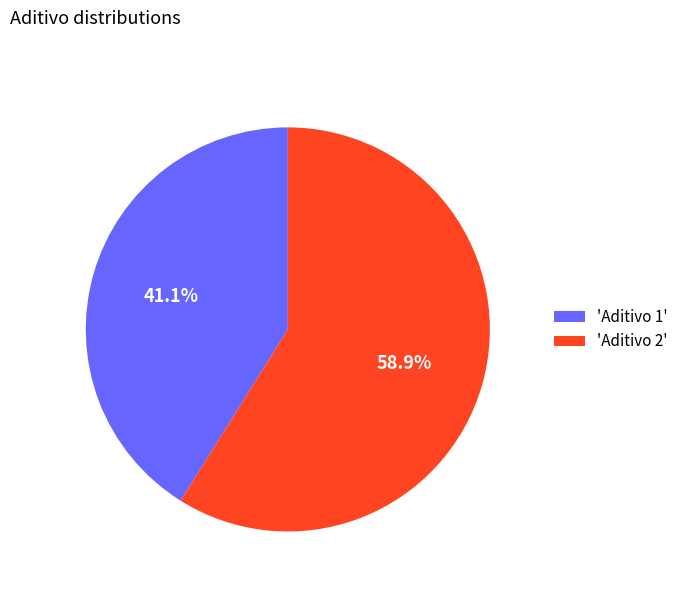

Rank the categories by value from highest to lowest.

'Aditivo 2', 'Aditivo 1'